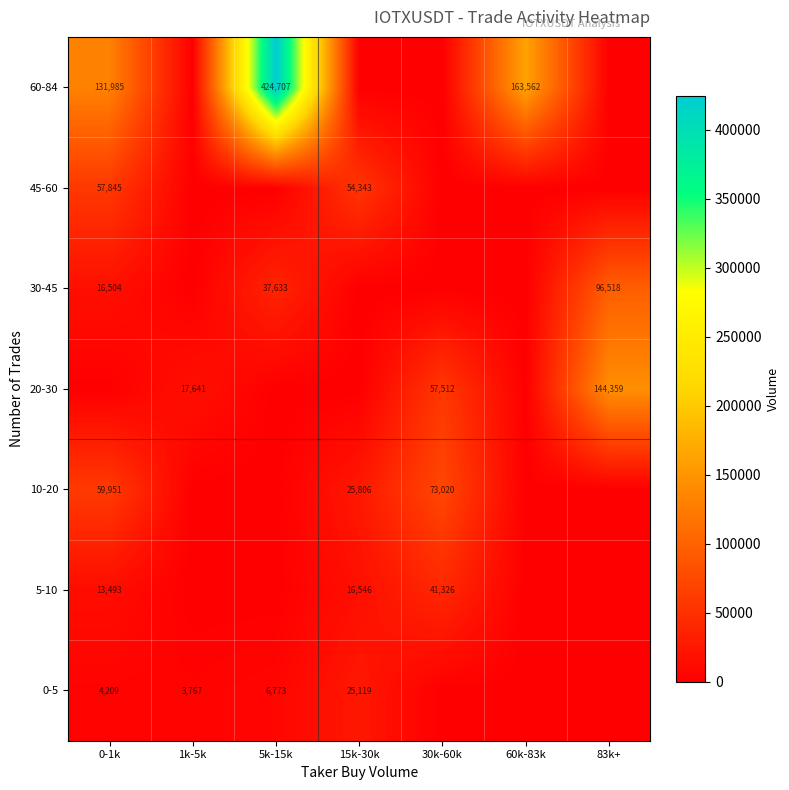

Is it true that 20-30 equals 27925 at 1k-5k?

False